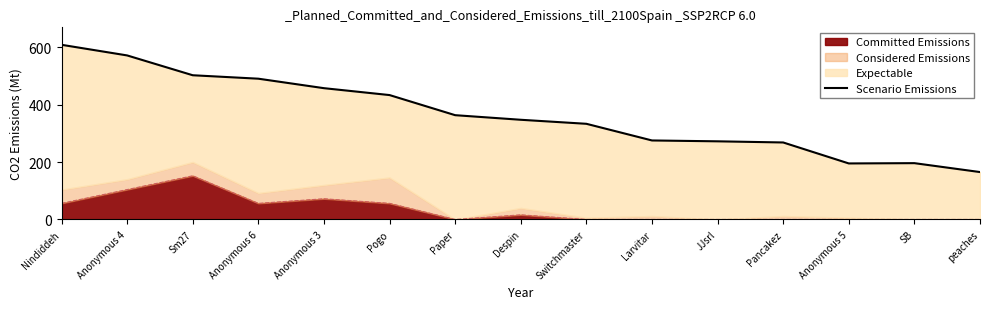

What is the value of the 6th point from the left?

433